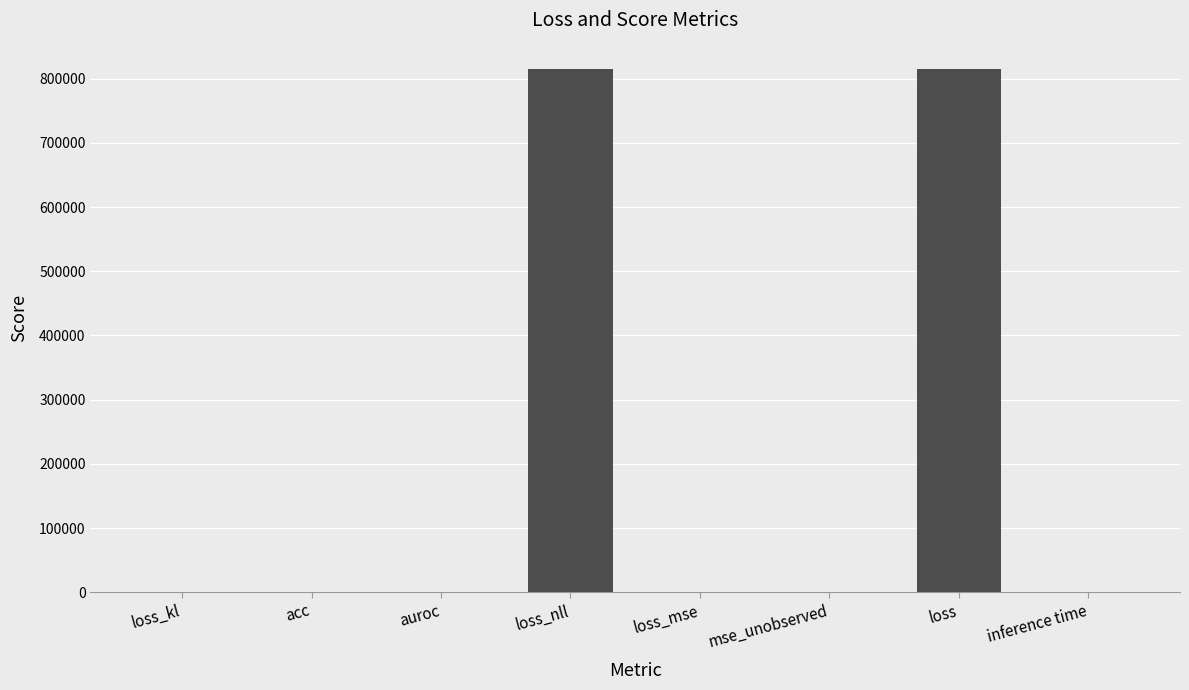

True or false: the data shows 0.0 at inference time.

True